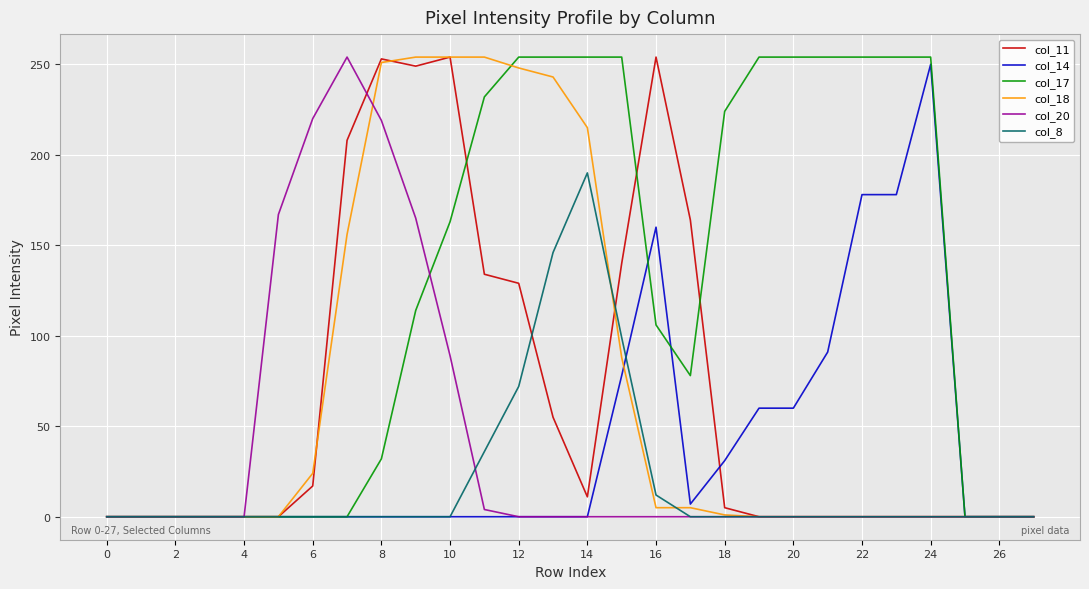

Which series has the largest total across all categories?

col_17